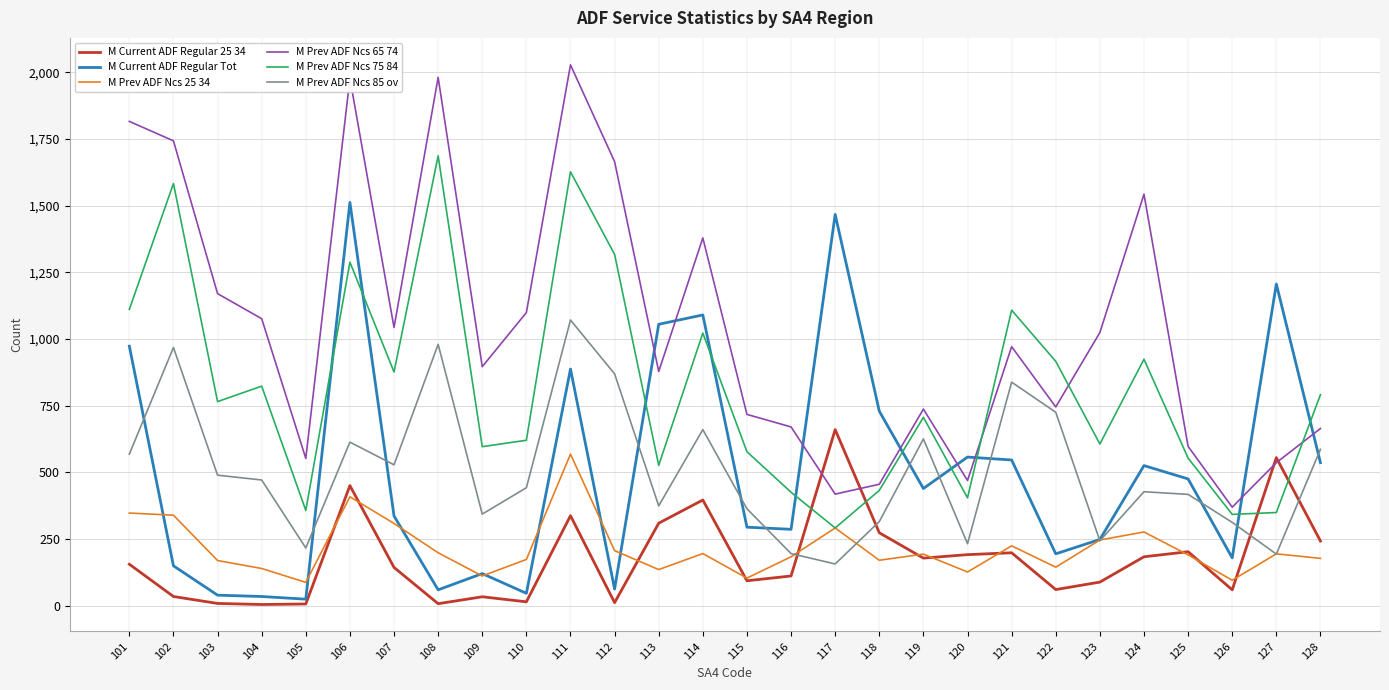

Which series has the largest total across all categories?

M Prev ADF Ncs 65 74